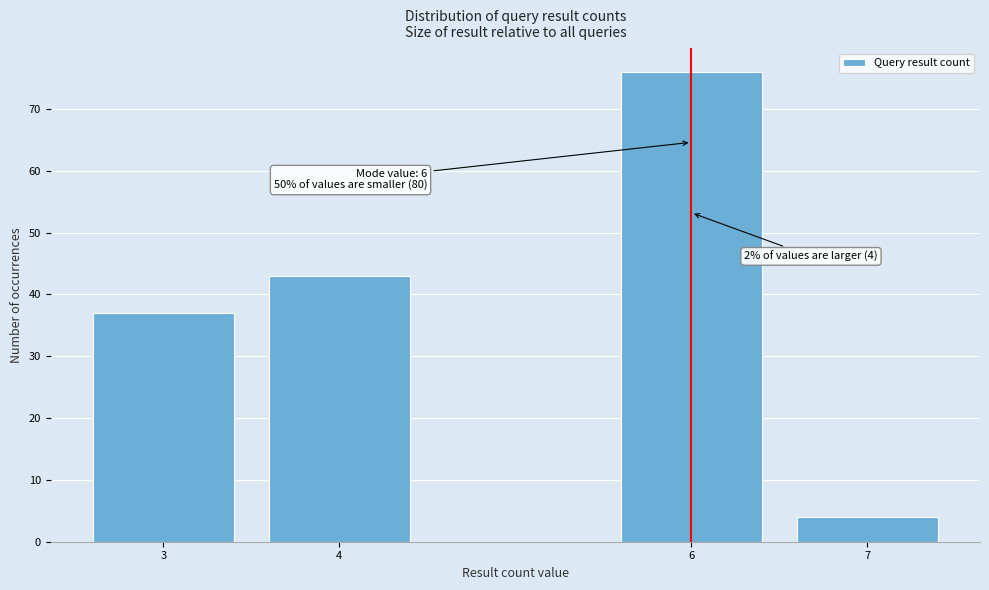

Reading right to left, extract all data points from this chart.

4	76	43	37